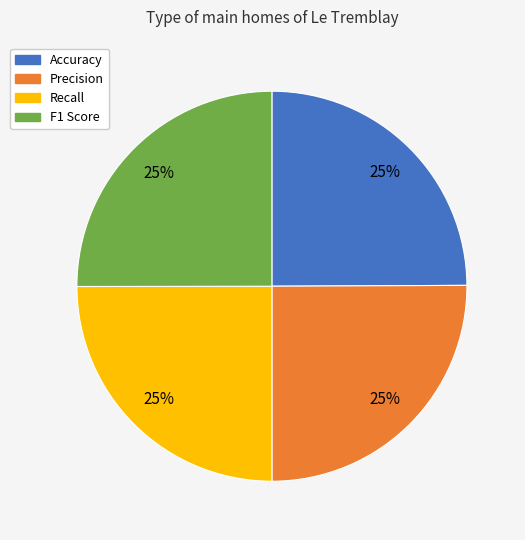

Does Recall account for over 50% of the chart?

No